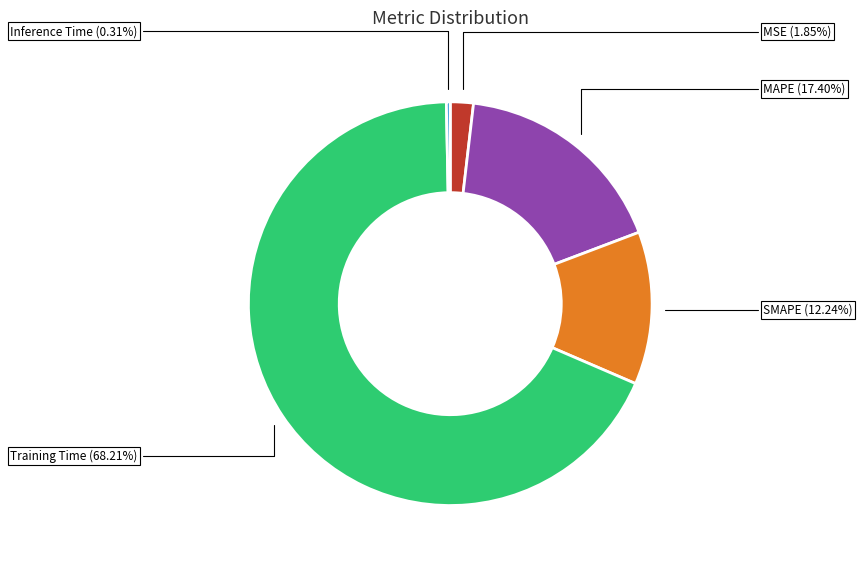

Is there any slice that represents more than half of the pie?

Yes